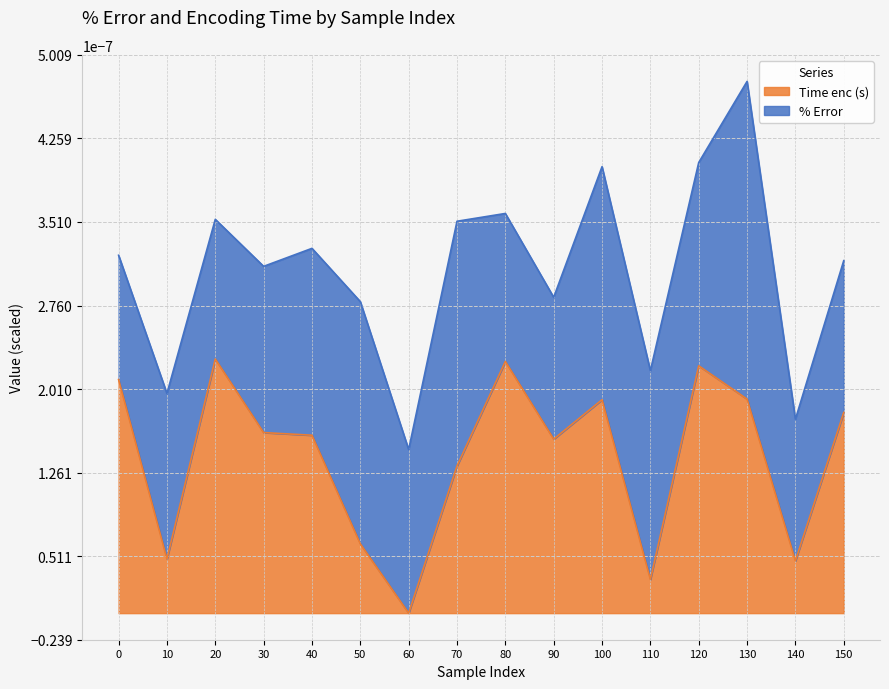

The value at 20 is 0.0. True or false?

True